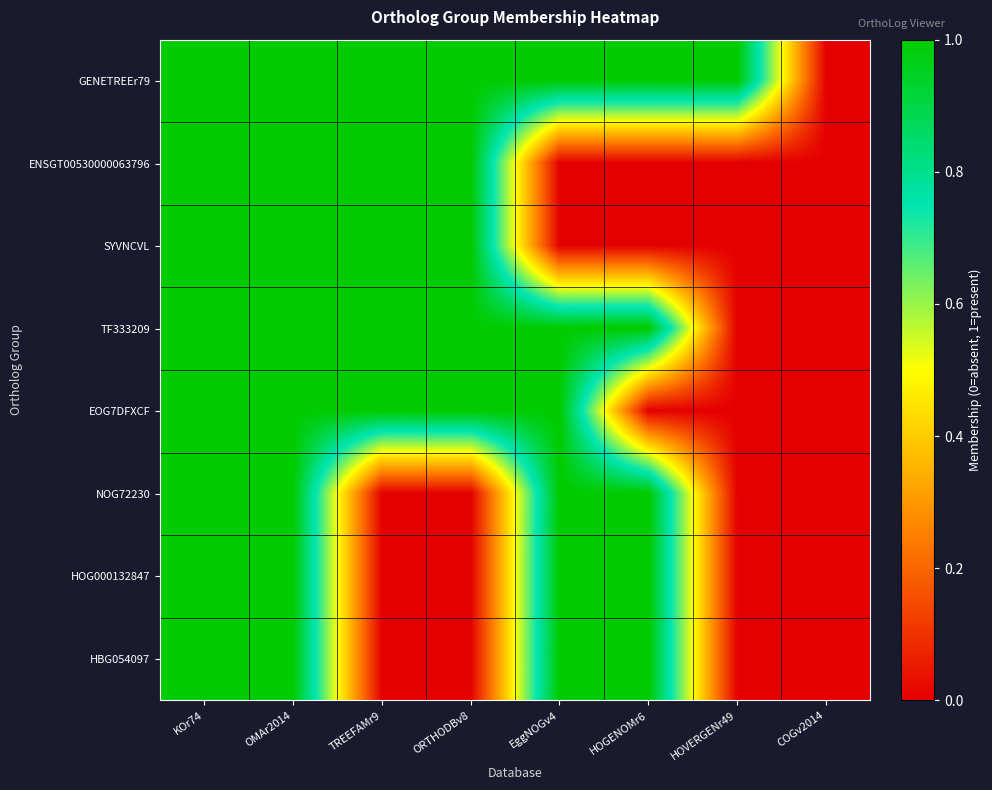

Reading left to right, extract all data points from this chart.

GENETREEr79: KOr74=1	OMAr2014=1	TREEFAMr9=1	ORTHODBv8=1	EggNOGv4=1	HOGENOMr6=1	HOVERGENr49=1	COGv2014=0
ENSGT00530000063796: KOr74=1	OMAr2014=1	TREEFAMr9=1	ORTHODBv8=1	EggNOGv4=0	HOGENOMr6=0	HOVERGENr49=0	COGv2014=0
SYVNCVL: KOr74=1	OMAr2014=1	TREEFAMr9=1	ORTHODBv8=1	EggNOGv4=0	HOGENOMr6=0	HOVERGENr49=0	COGv2014=0
TF333209: KOr74=1	OMAr2014=1	TREEFAMr9=1	ORTHODBv8=1	EggNOGv4=1	HOGENOMr6=1	HOVERGENr49=0	COGv2014=0
EOG7DFXCF: KOr74=1	OMAr2014=1	TREEFAMr9=1	ORTHODBv8=1	EggNOGv4=1	HOGENOMr6=0	HOVERGENr49=0	COGv2014=0
NOG72230: KOr74=1	OMAr2014=1	TREEFAMr9=0	ORTHODBv8=0	EggNOGv4=1	HOGENOMr6=1	HOVERGENr49=0	COGv2014=0
HOG000132847: KOr74=1	OMAr2014=1	TREEFAMr9=0	ORTHODBv8=0	EggNOGv4=1	HOGENOMr6=1	HOVERGENr49=0	COGv2014=0
HBG054097: KOr74=1	OMAr2014=1	TREEFAMr9=0	ORTHODBv8=0	EggNOGv4=1	HOGENOMr6=1	HOVERGENr49=0	COGv2014=0